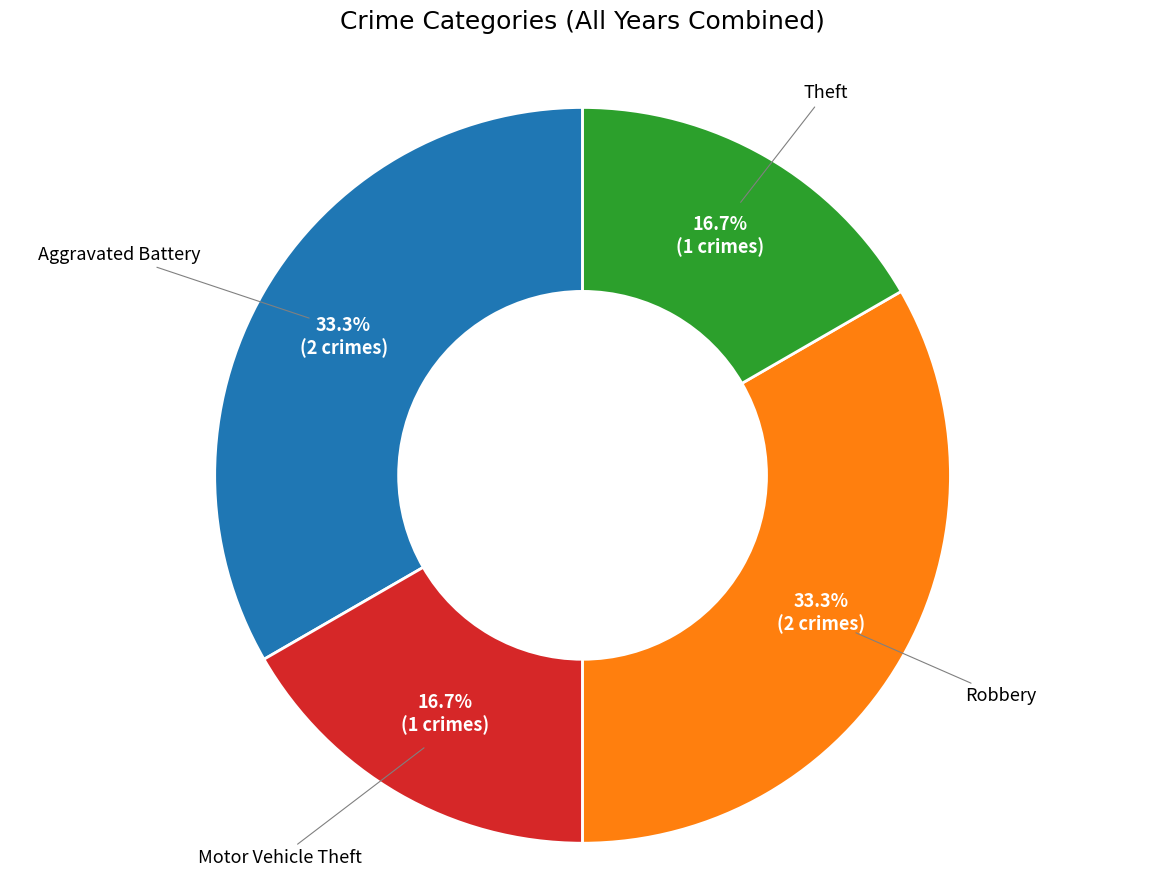

To the nearest percent, what is the average slice percentage?

25%